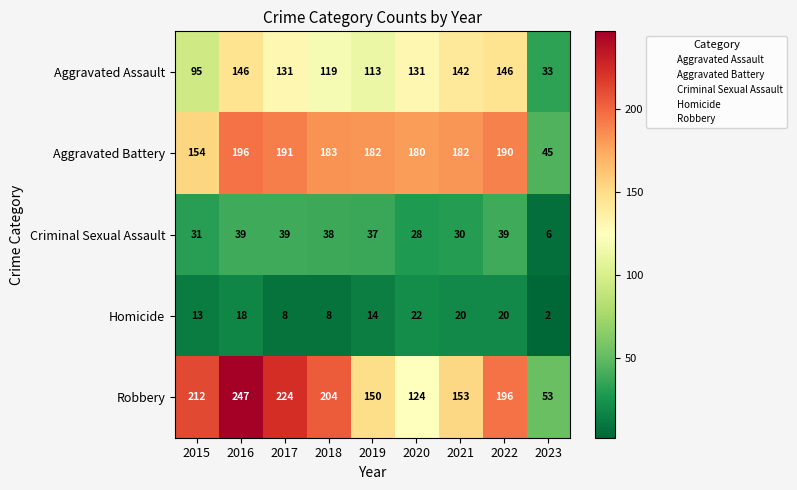

How many distinct data groups are displayed?

5